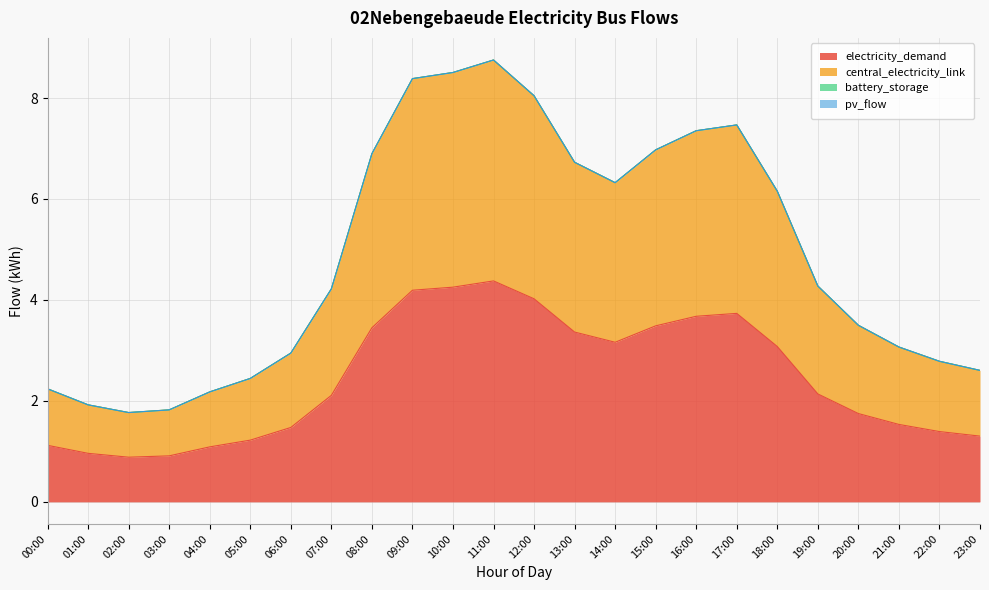

List the labels in order of central_electricity_link value, smallest first.

02:00, 03:00, 01:00, 04:00, 00:00, 05:00, 23:00, 22:00, 06:00, 21:00, 20:00, 07:00, 19:00, 18:00, 14:00, 13:00, 08:00, 15:00, 16:00, 17:00, 12:00, 09:00, 10:00, 11:00